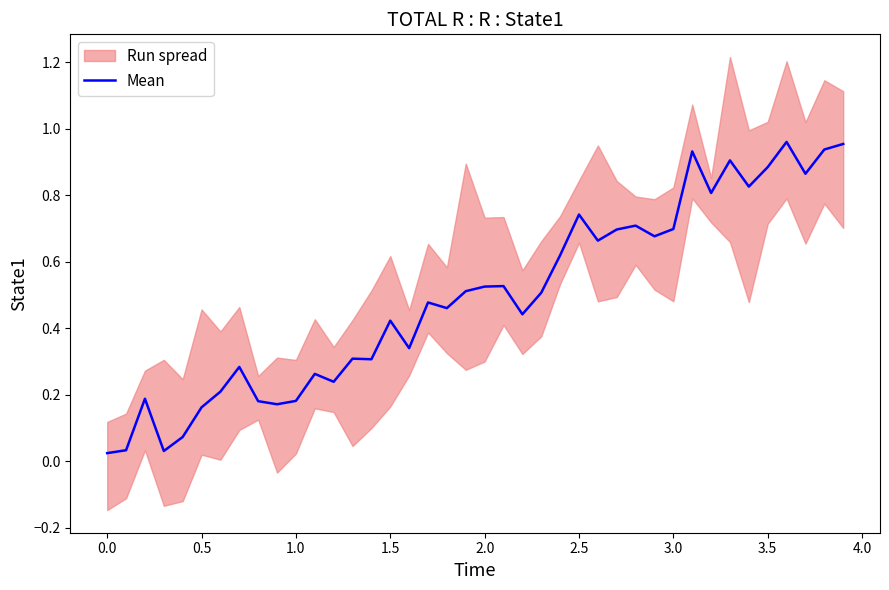

Reading left to right, extract all data points from this chart.

0.0	0.0	0.2	0.0	0.1	0.2	0.2	0.3	0.2	0.2	0.2	0.3	0.2	0.3	0.3	0.4	0.3	0.5	0.5	0.5	0.5	0.5	0.4	0.5	0.6	0.7	0.7	0.7	0.7	0.7	0.7	0.9	0.8	0.9	0.8	0.9	1.0	0.9	0.9	1.0